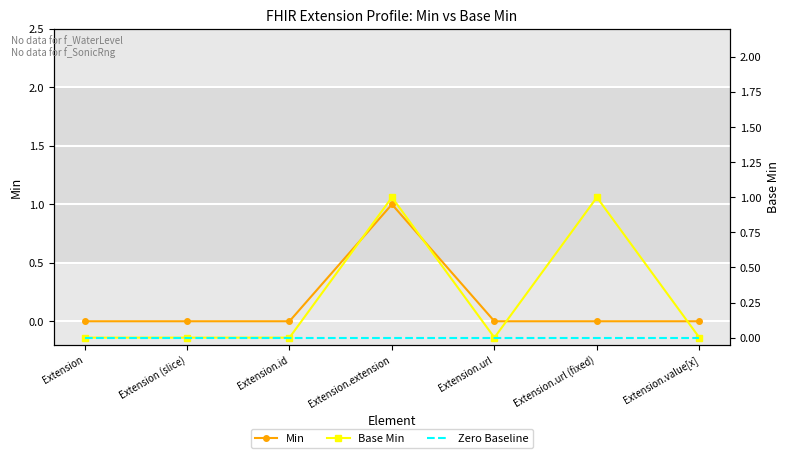

At how many categories does at least one series exceed 0?

2